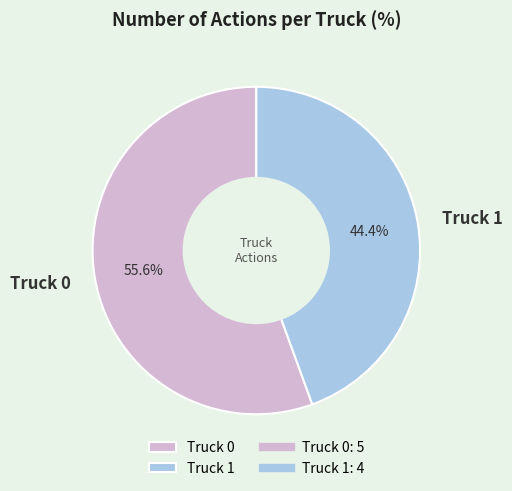

What is the majority slice?

Truck 0